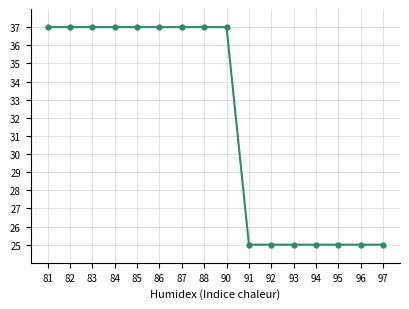

Count the number of categories in the chart.

16